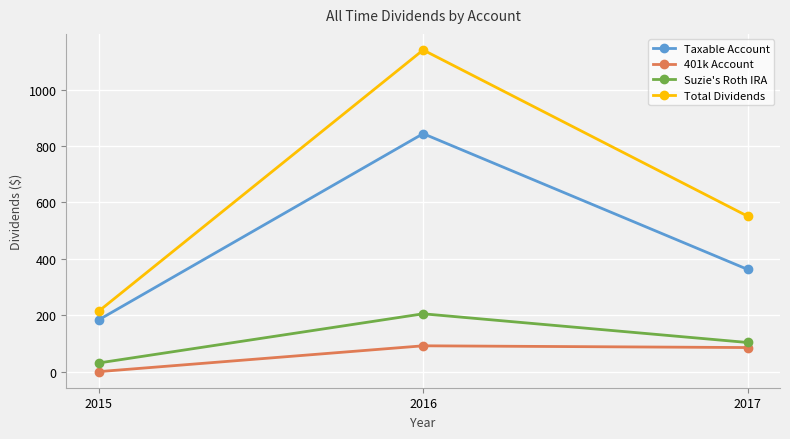

What is the value of the Total Dividends point at the 2nd from the left?

1141.0